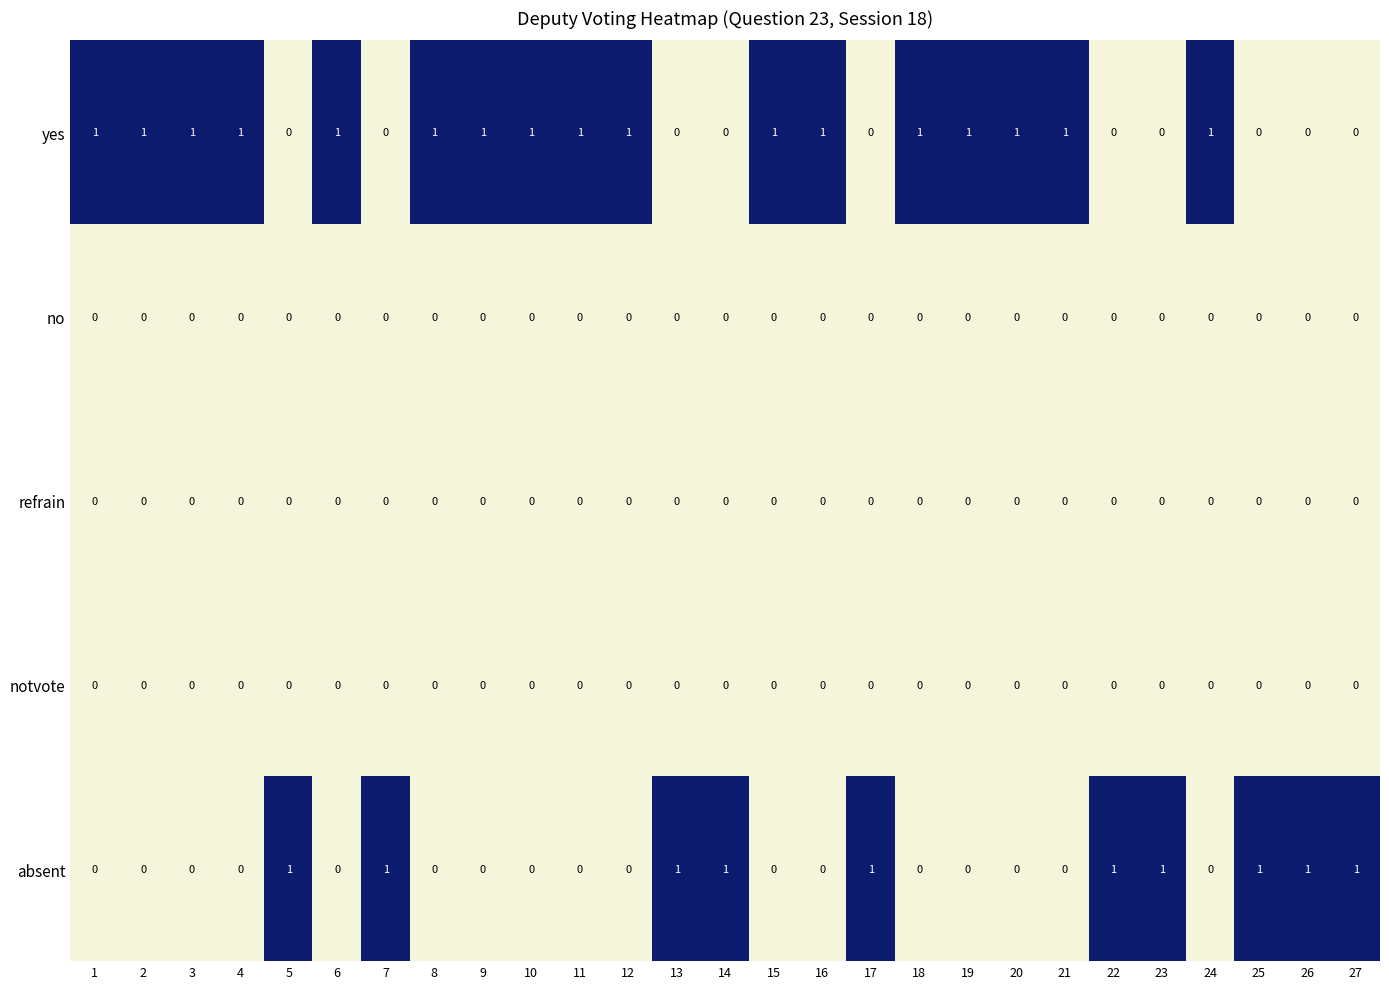

Is the value of yes at 11 greater than the value of notvote at 27?

Yes